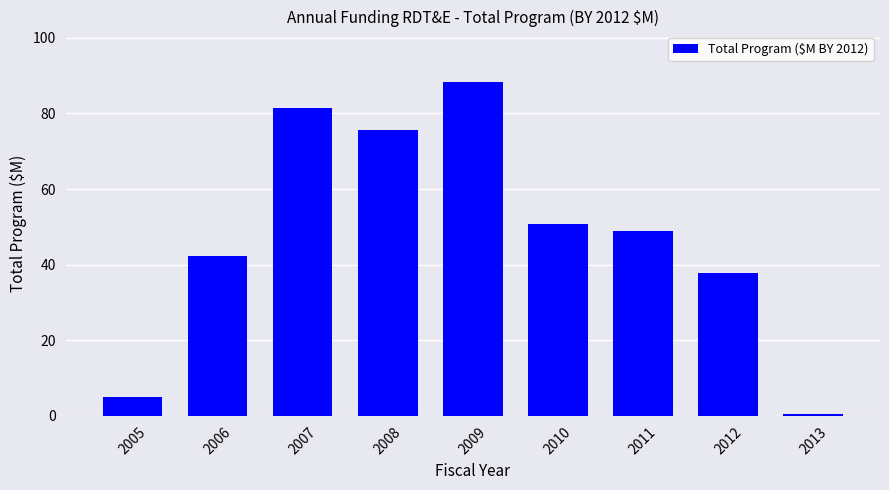

How many bars are there in total?

9